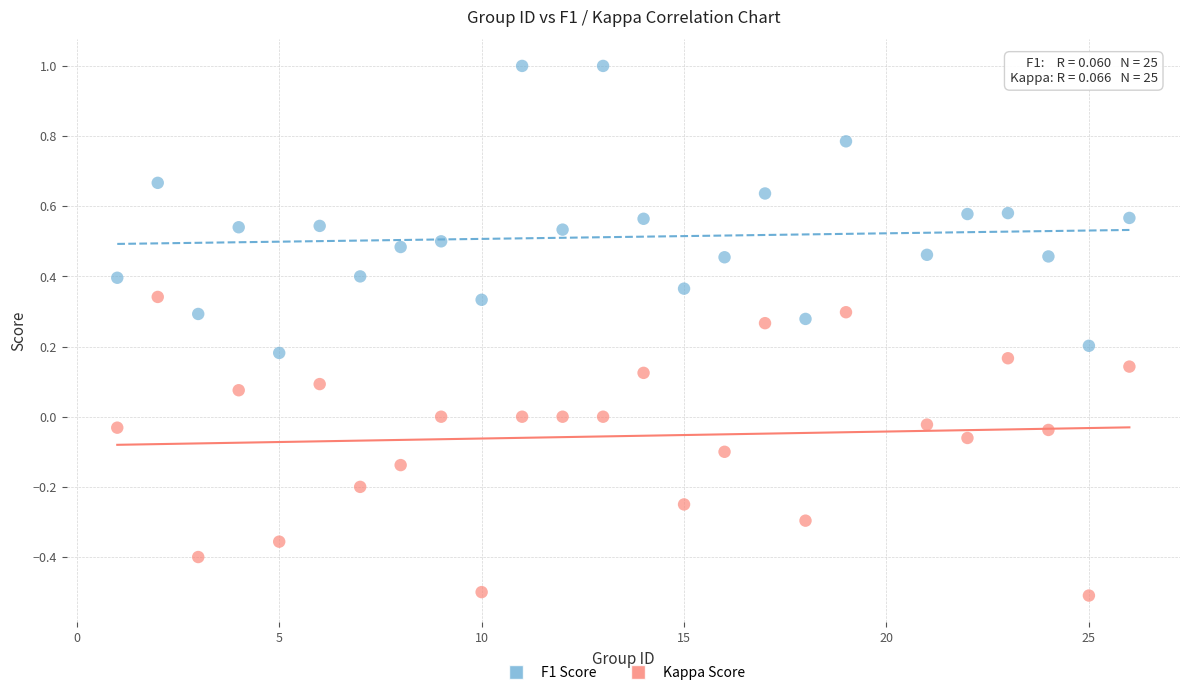

Across all data points, what is the range of X values (max minus min)?

25.0